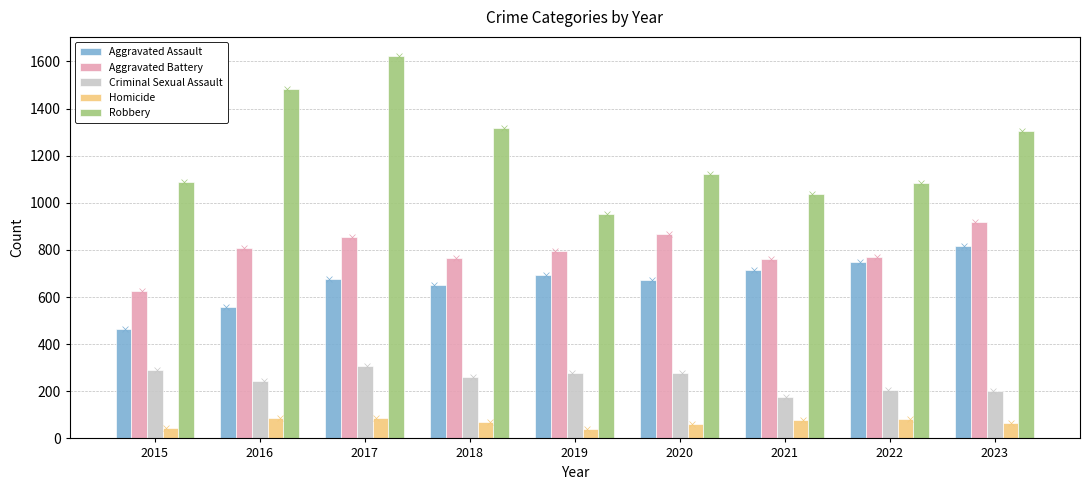

Which series has the largest total across all categories?

Robbery